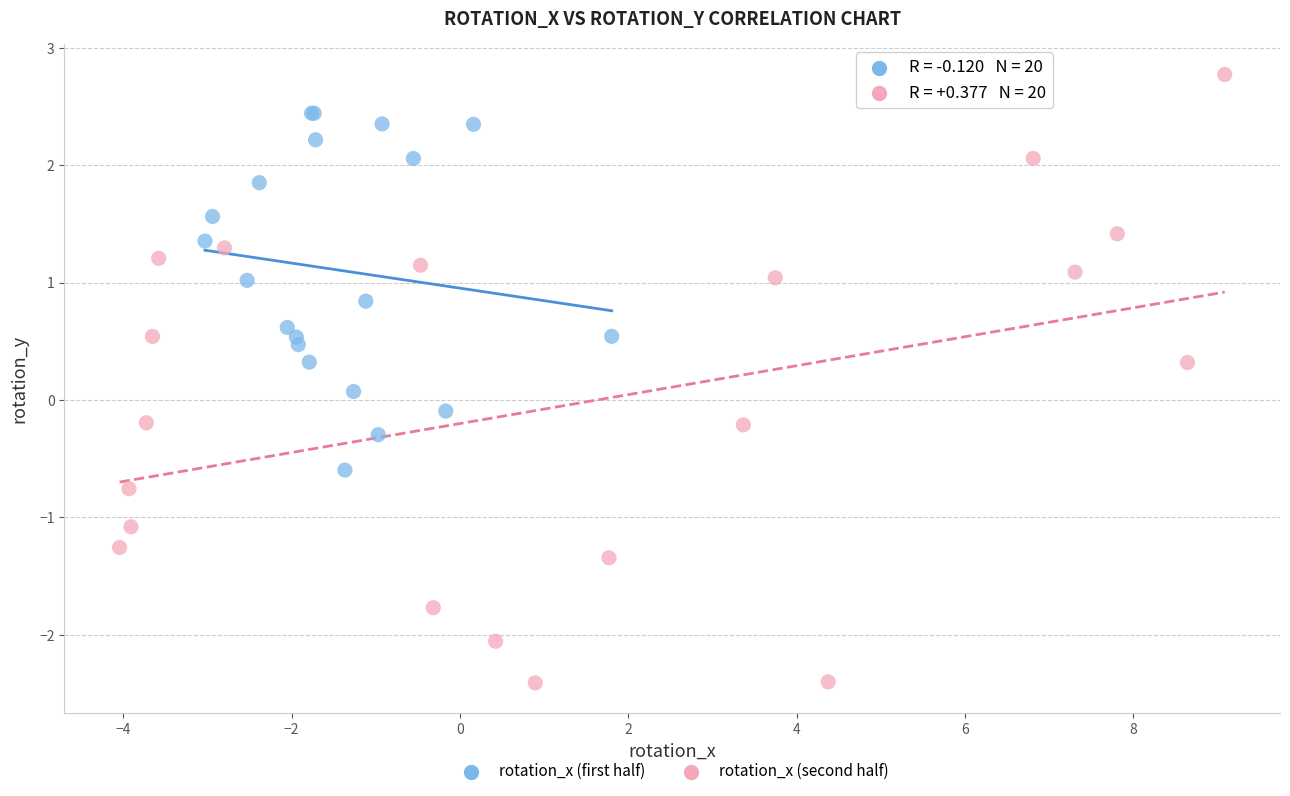

Which series reaches the maximum Y coordinate?

rotation_x (second half)